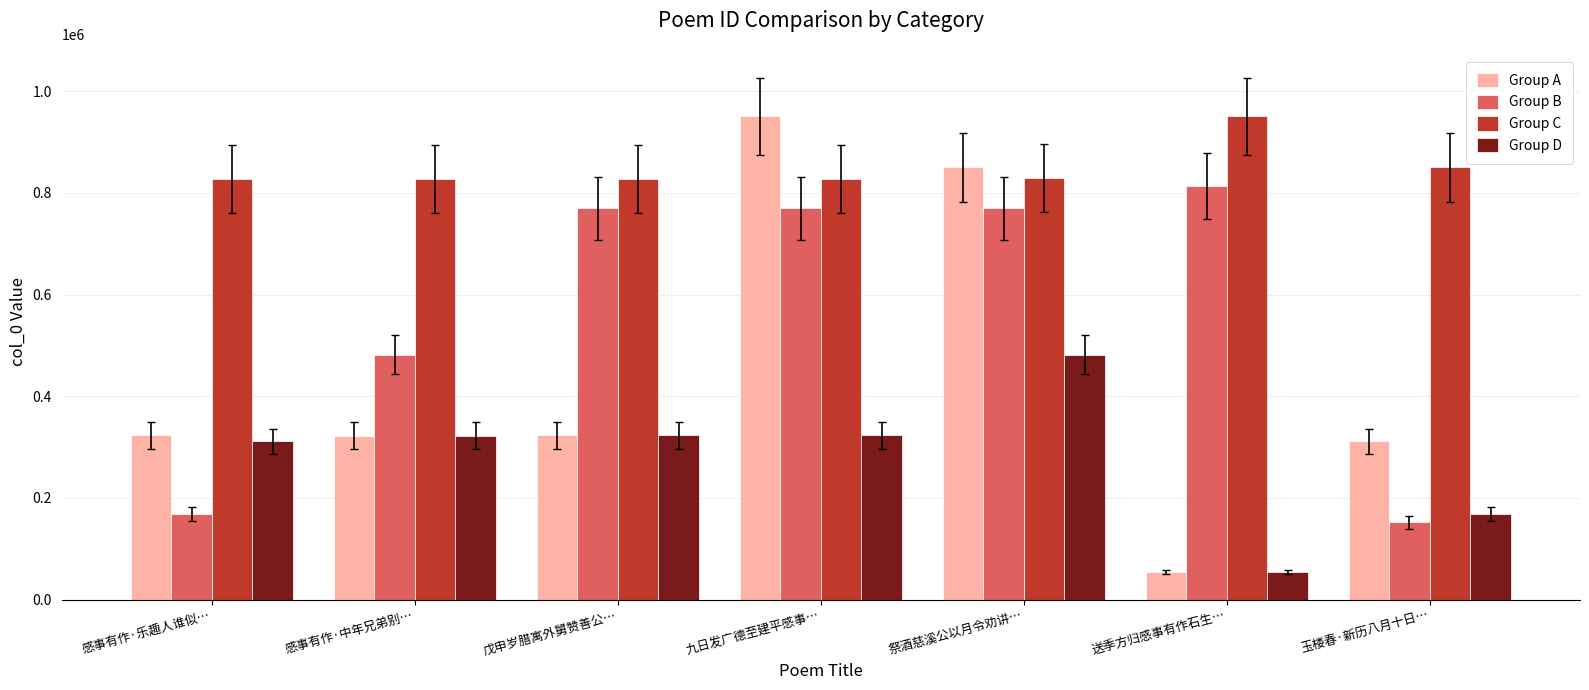

Between 感事有作·乐趣人谁似… and 感事有作·中年兄弟别…, which series saw the biggest shift?

Group B